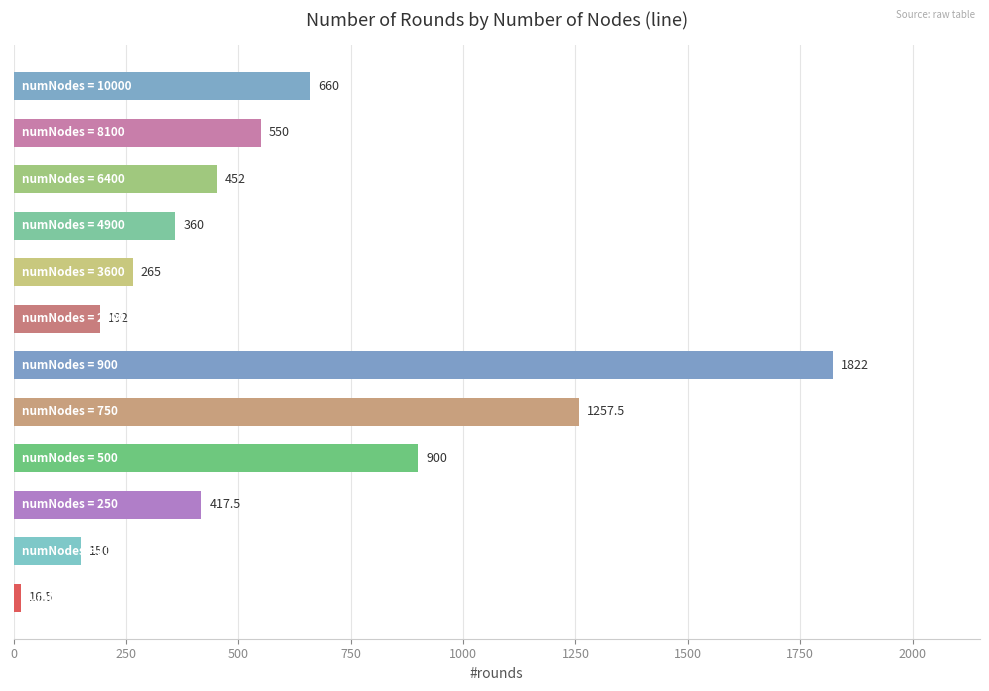

What is the difference between the maximum and second lowest values?

1672.0